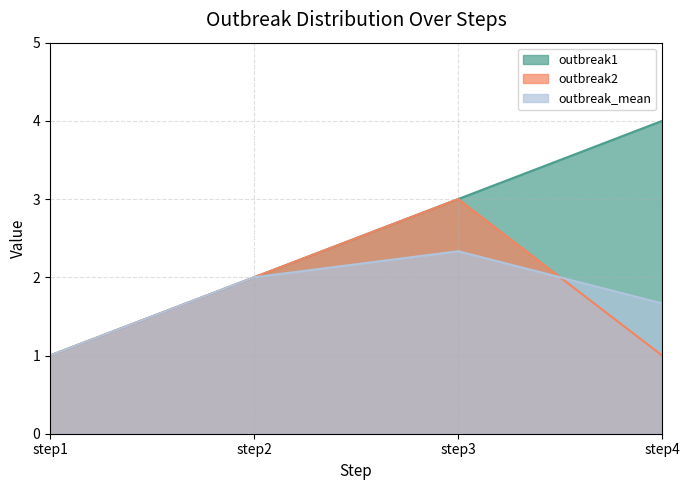

How many values in the outbreak_mean series are below 2?

2